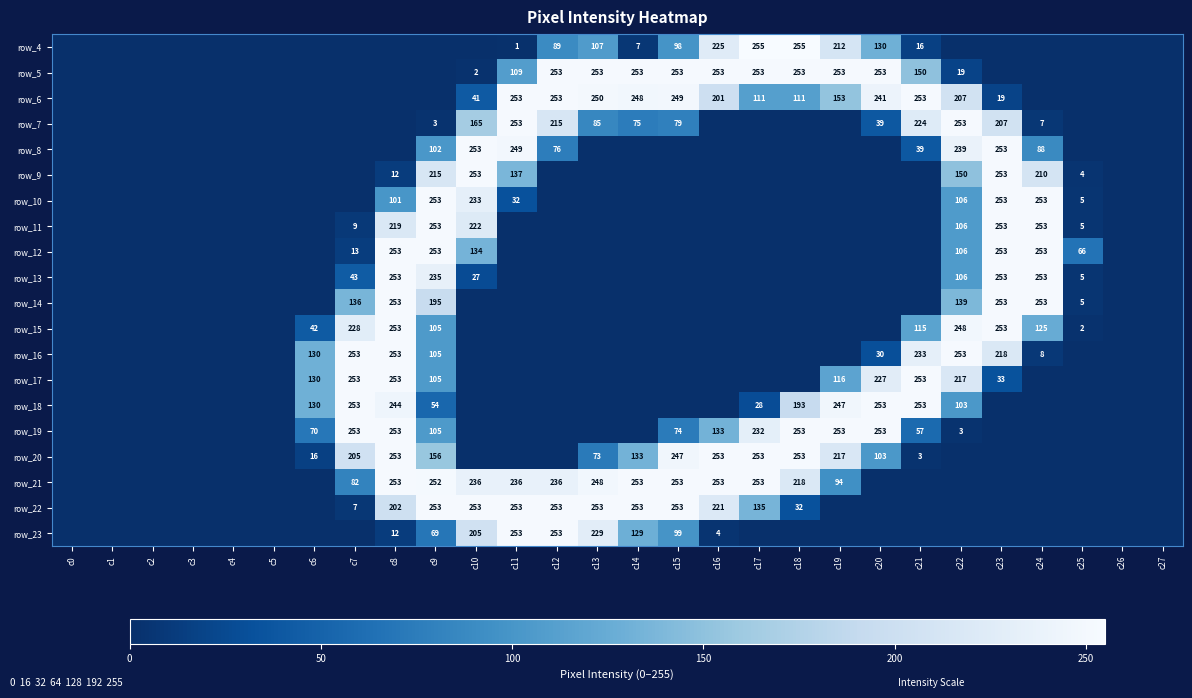

What is the spread (max minus min) of values at c14?

253